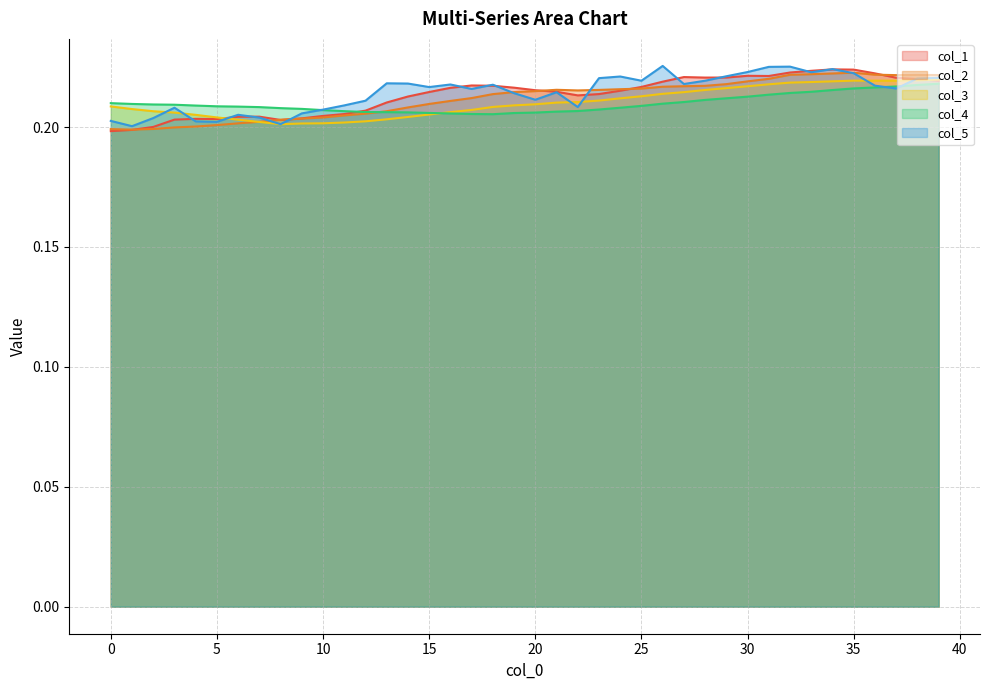

The col_2 series shows 0.2 at 12. True or false?

True